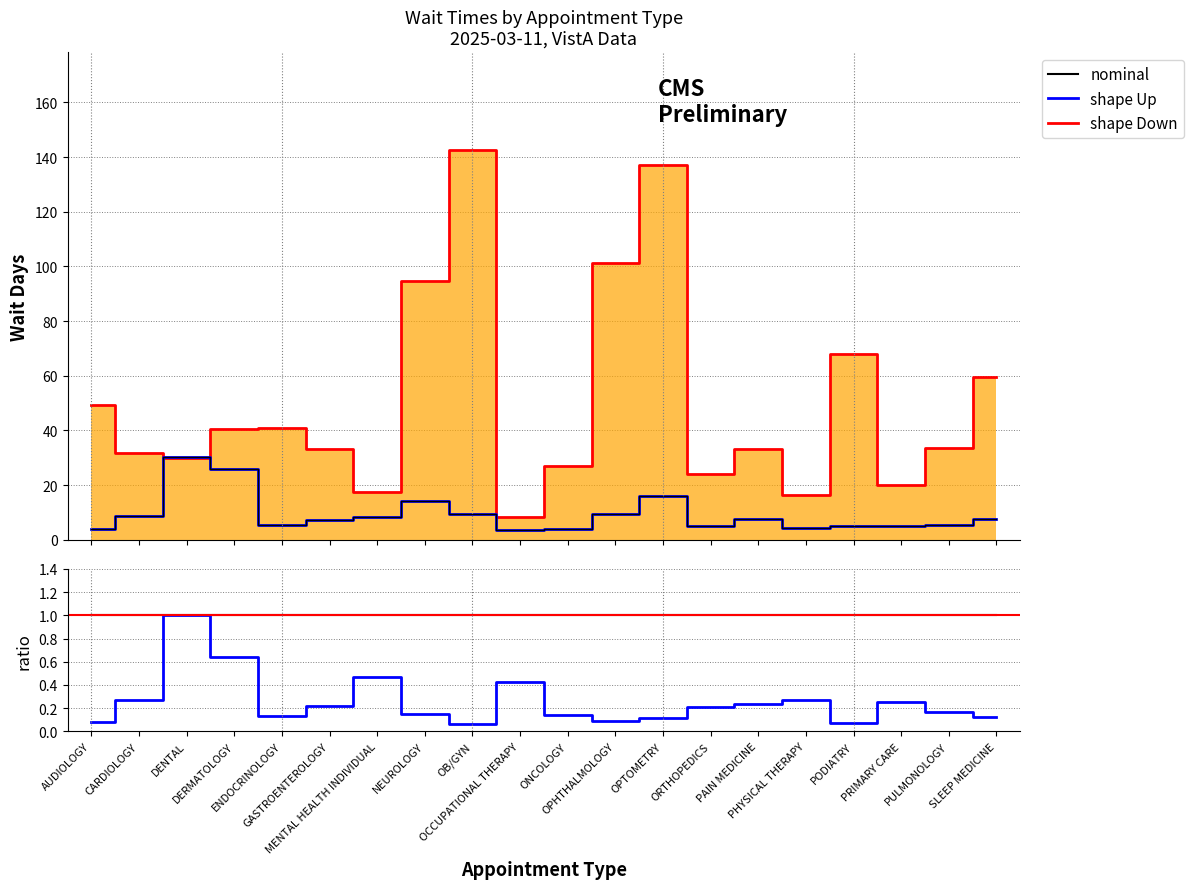

At how many categories does at least one series exceed 72?

4